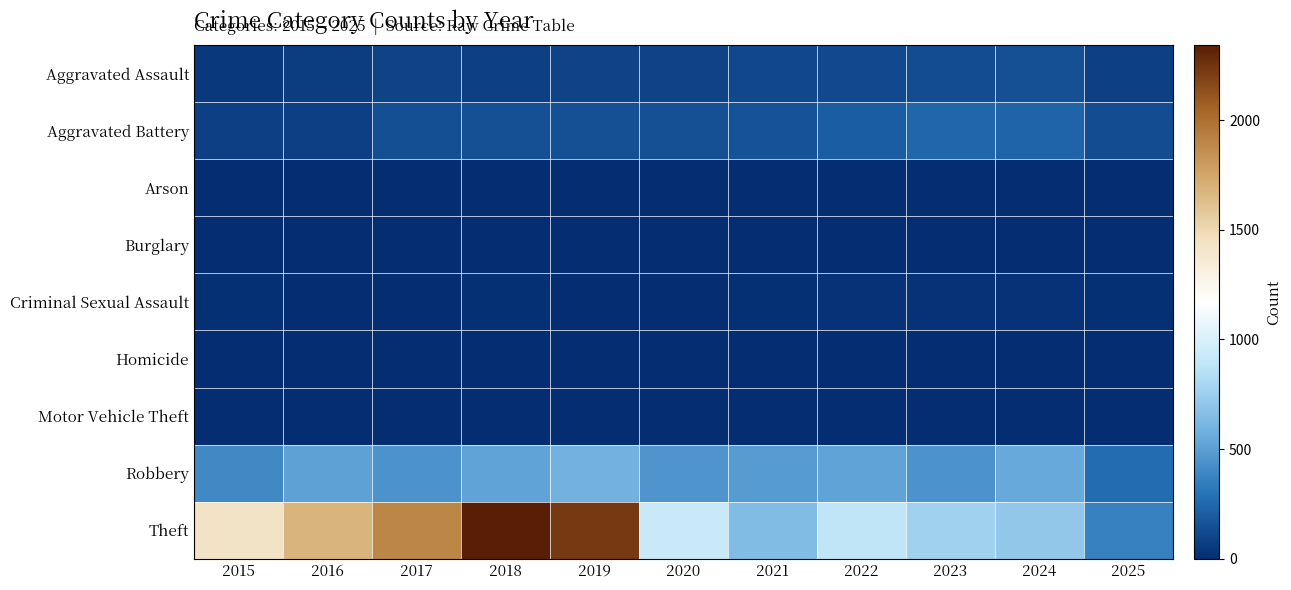

Between 2024 and 2020, which is larger?

2024